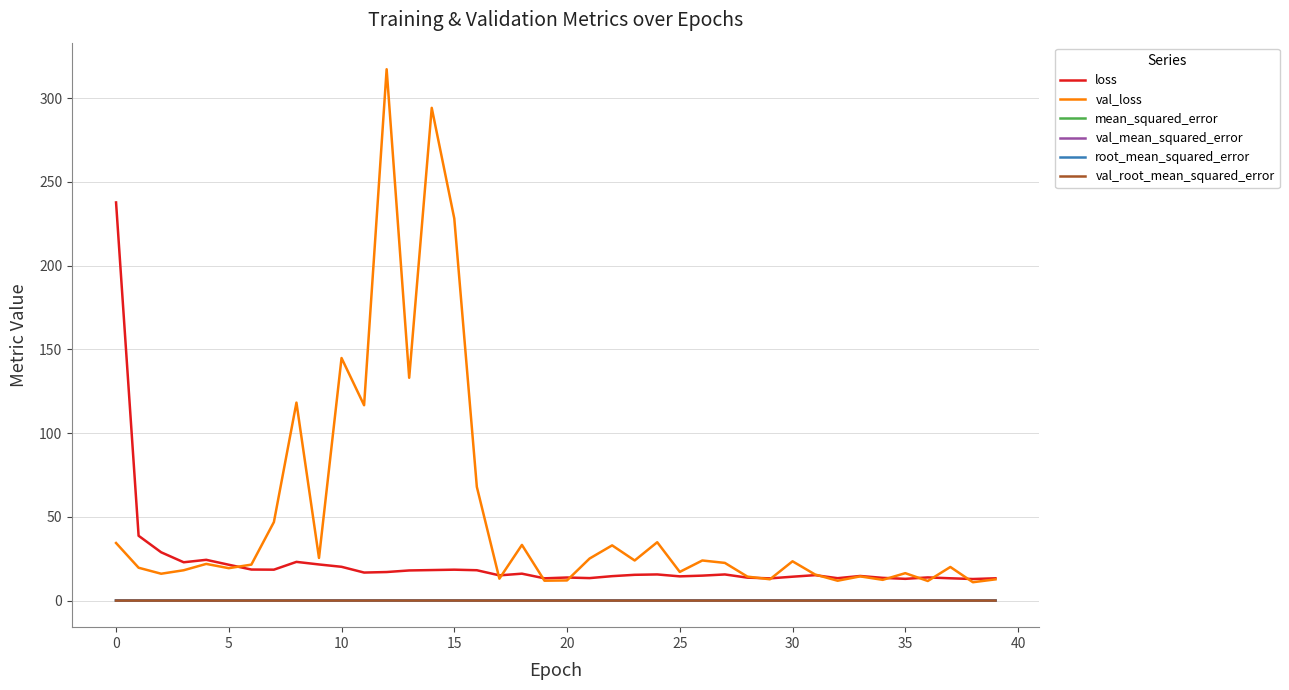

True or false: val_mean_squared_error and root_mean_squared_error intersect in this chart.

False